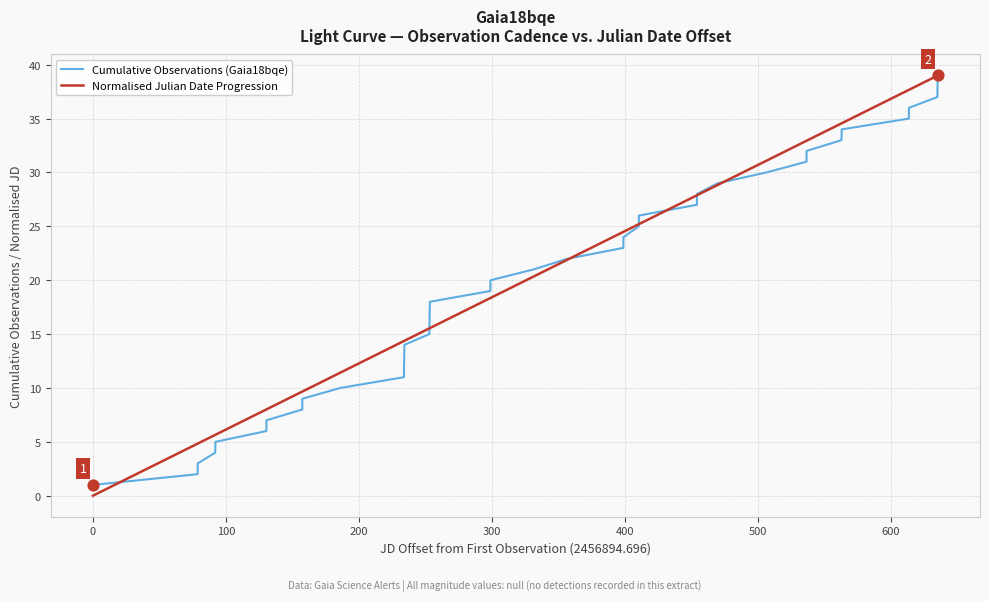

Which series has the largest range (max minus min)?

Normalised Julian Date Progression